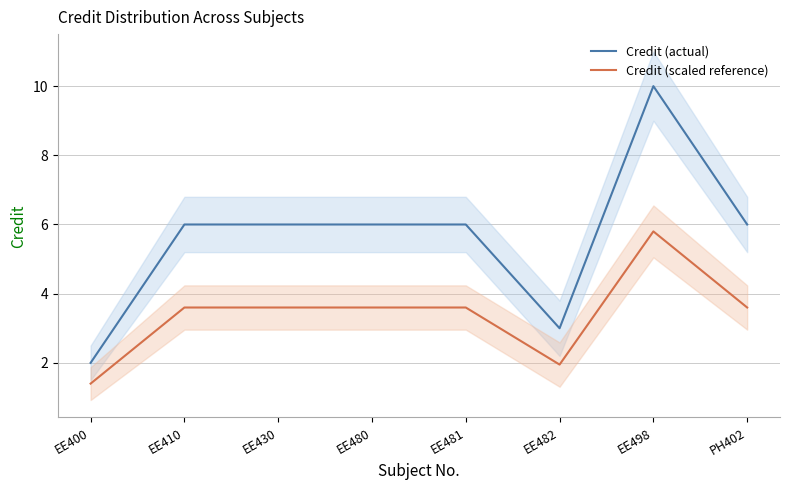

True or false: Credit (actual) and Credit (scaled reference) intersect in this chart.

False